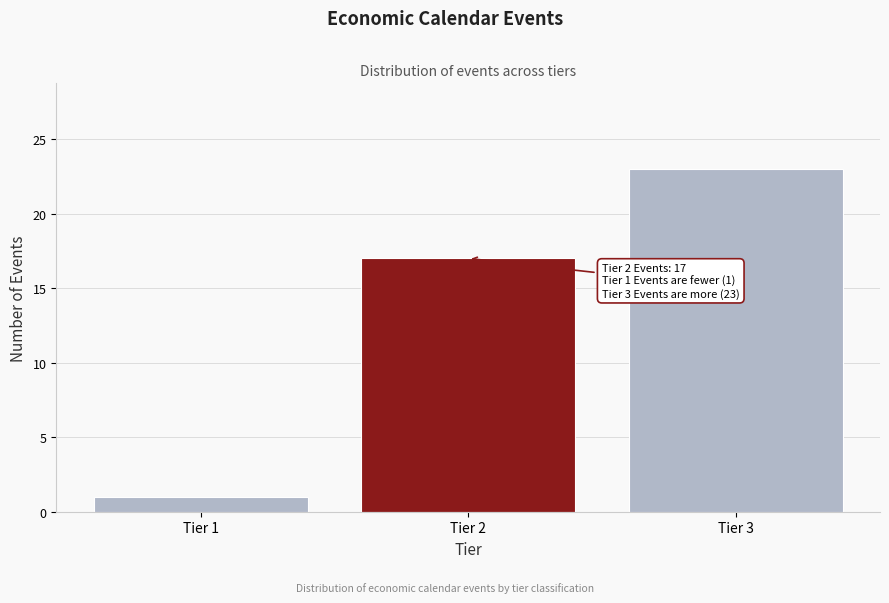

Reading right to left, transcribe all the data shown in this chart.

Tier 3=23	Tier 2=17	Tier 1=1